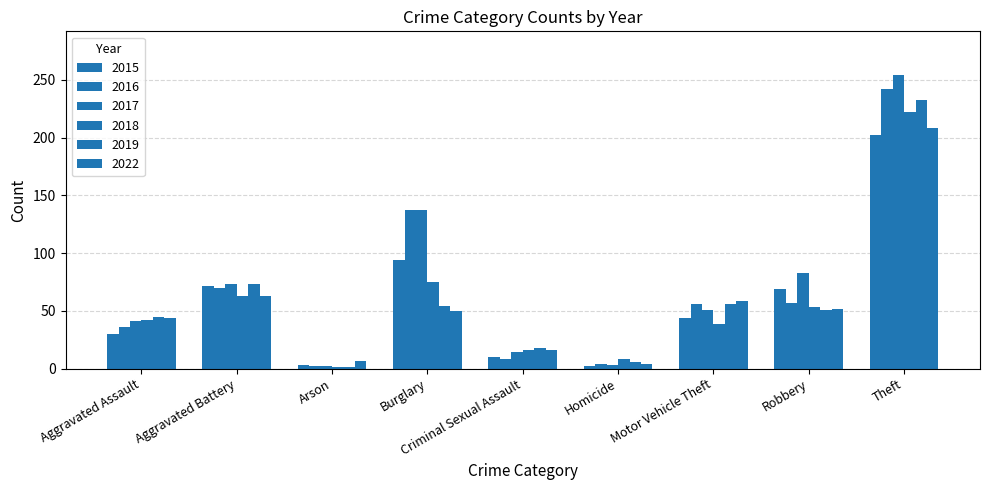

What is the total value across all series at Aggravated Battery?

414